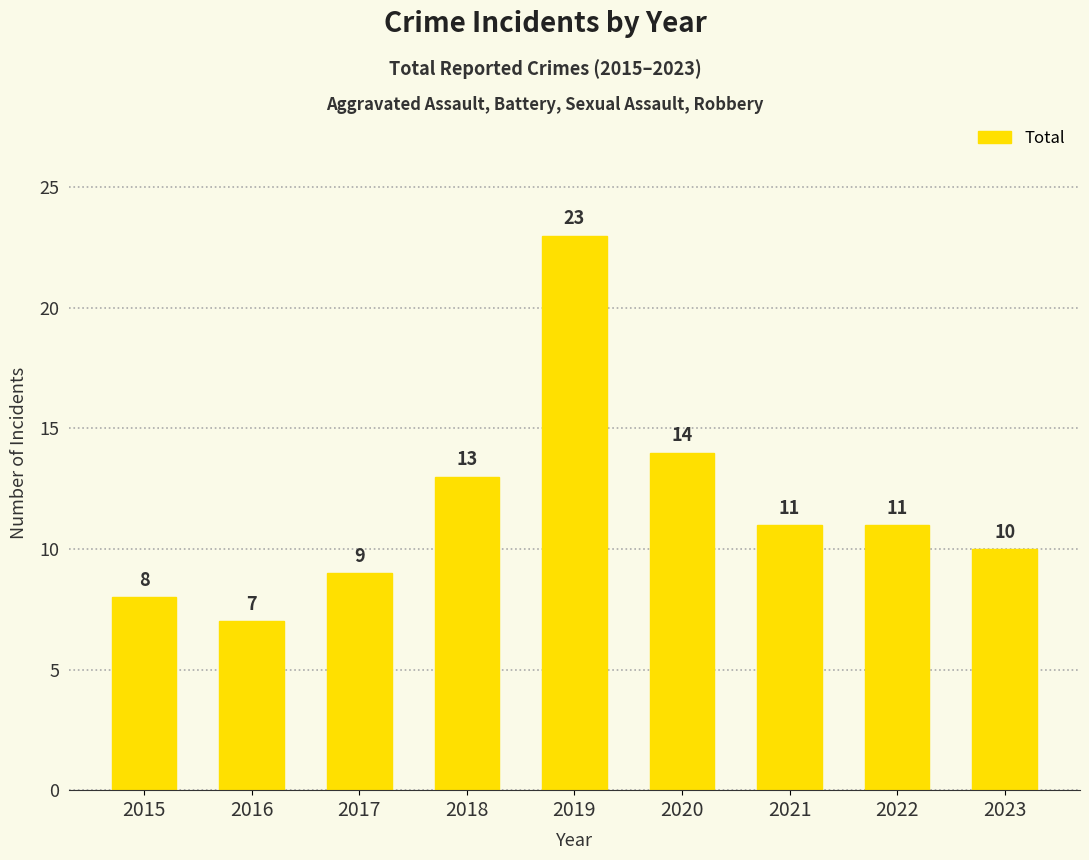

Reading left to right, what are all the values shown in this chart?

2015=8	2016=7	2017=9	2018=13	2019=23	2020=14	2021=11	2022=11	2023=10